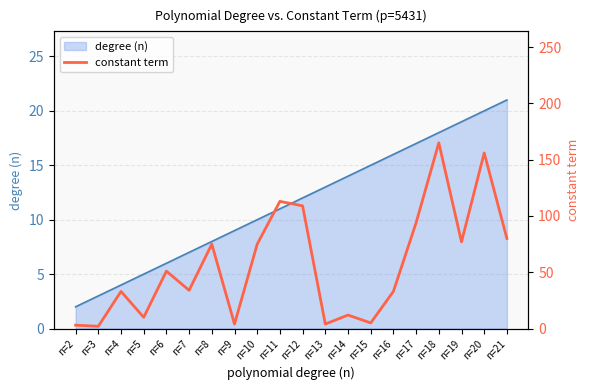

Which label corresponds to the smallest value in the chart?

n=3